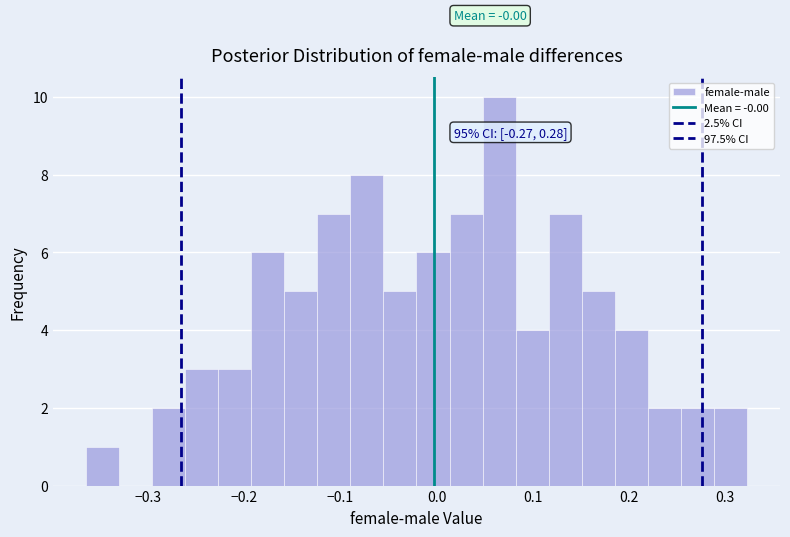

Read against the x-axis, roughly where is the centre of the tallest bar?

0.06